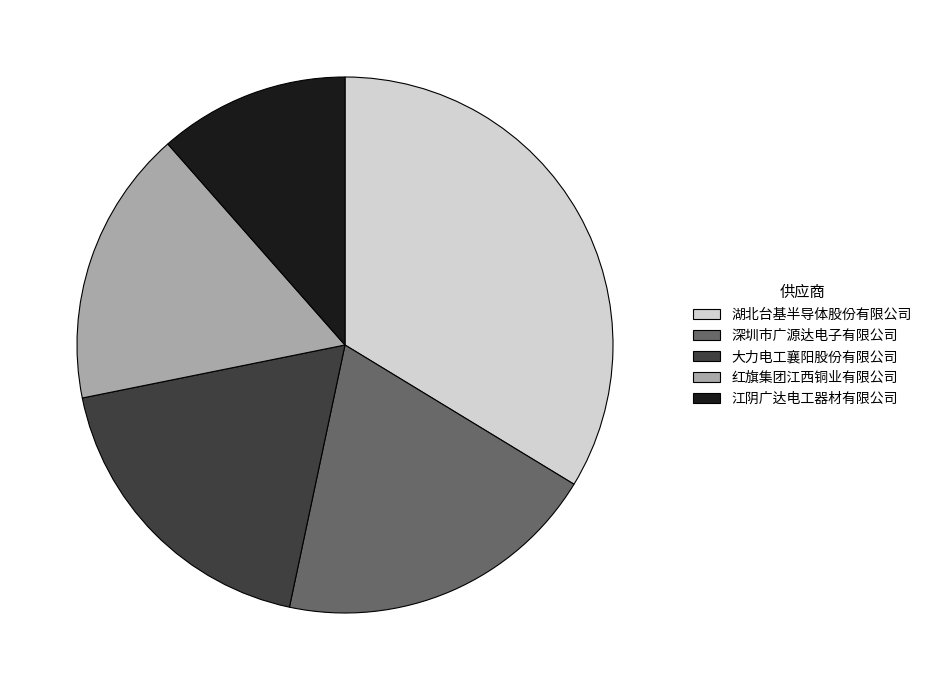

Which has a higher value, 红旗集团江西铜业有限公司 or 大力电工襄阳股份有限公司?

大力电工襄阳股份有限公司